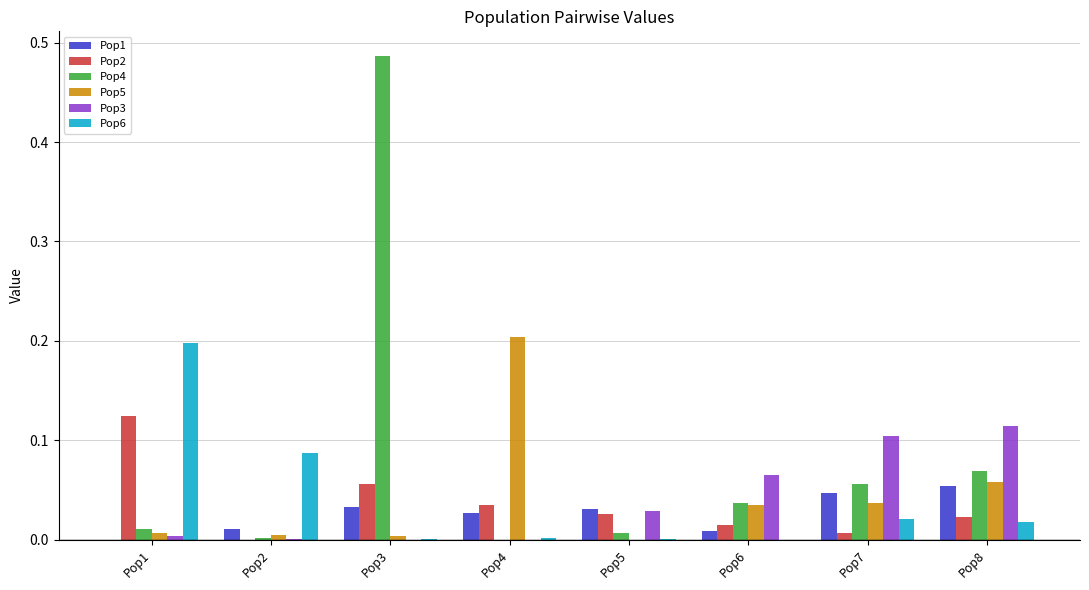

Are the bars horizontal?

No